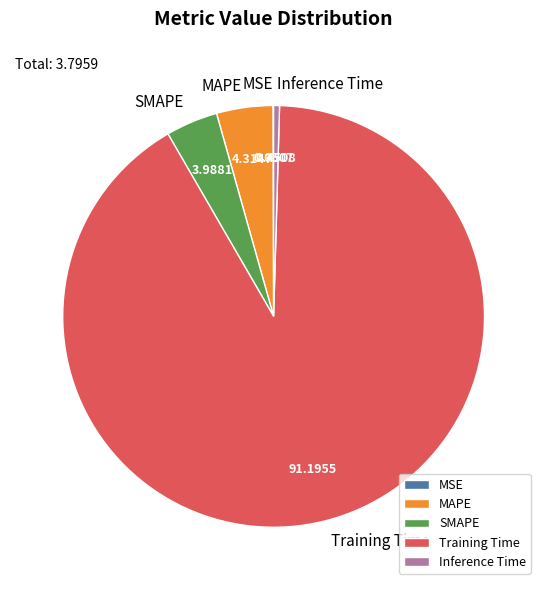

Is there any slice that represents more than half of the pie?

Yes